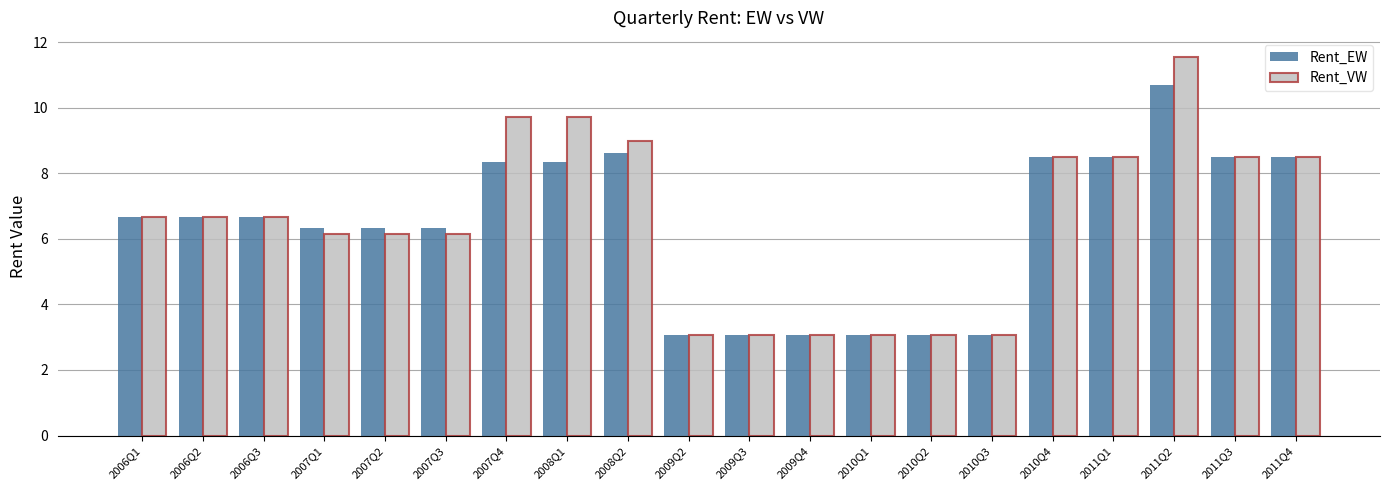

What is the label of the 17th bar from the right?

2007Q1